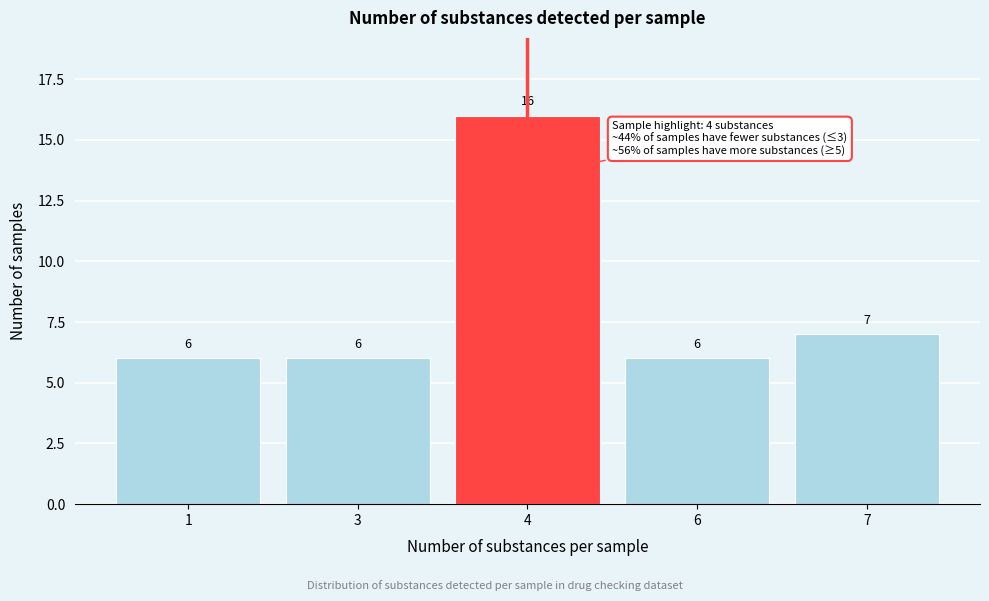

Reading left to right, list all the values displayed in this chart.

6	6	16	6	7